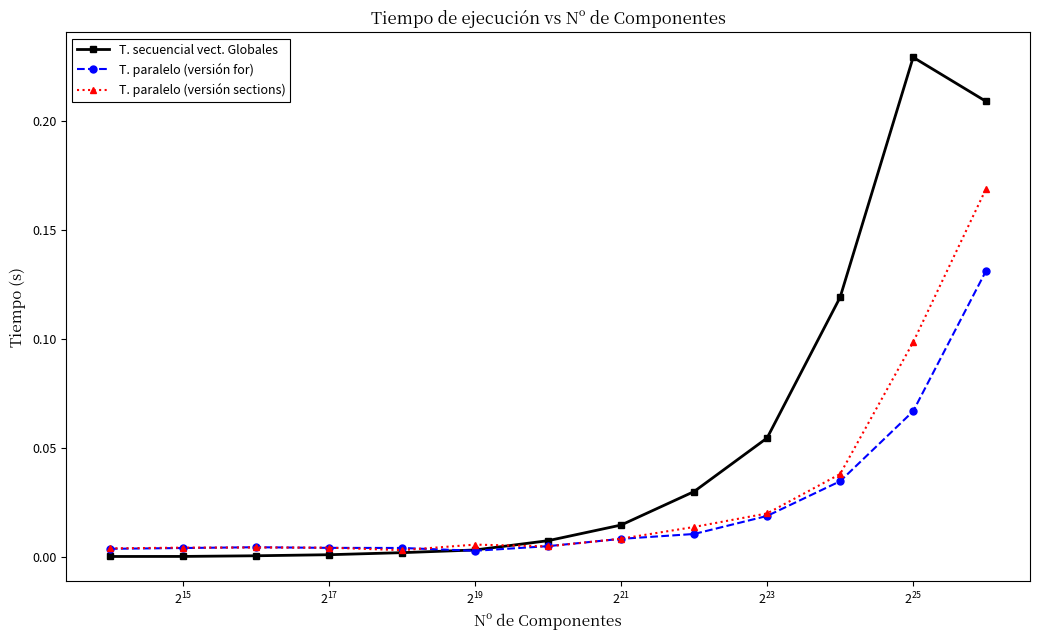

Which series has the largest range (max minus min)?

T. secuencial vect. Globales